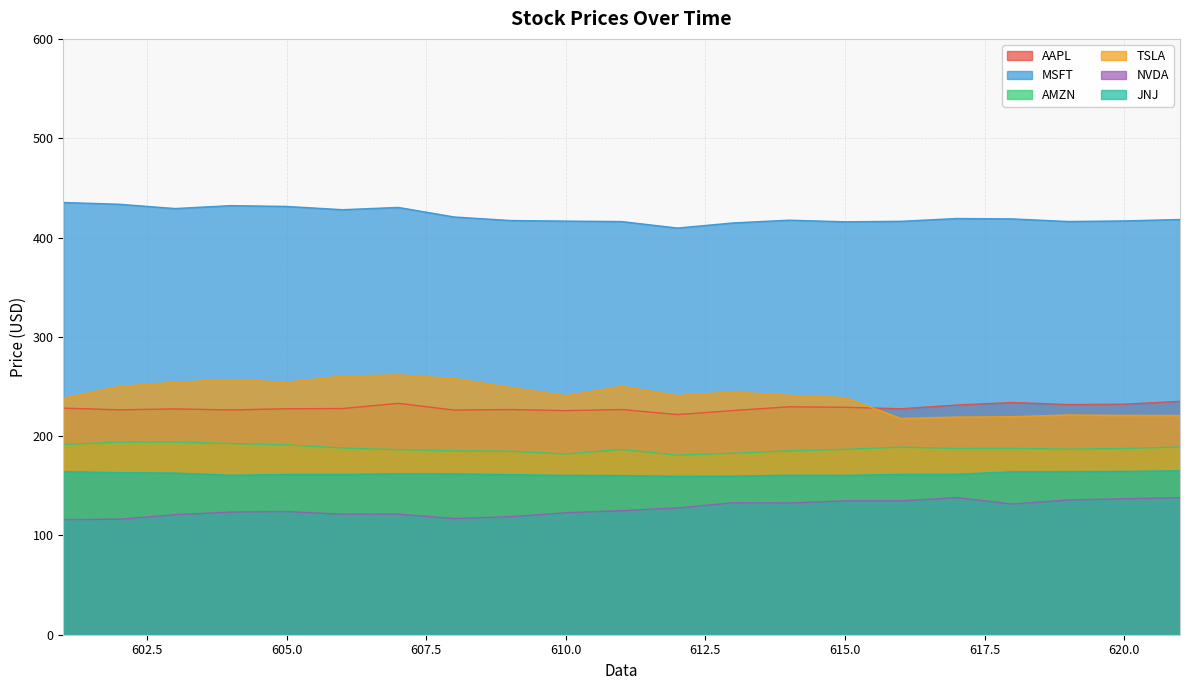

What is the value of the MSFT point at the 4th from the left?

432.1